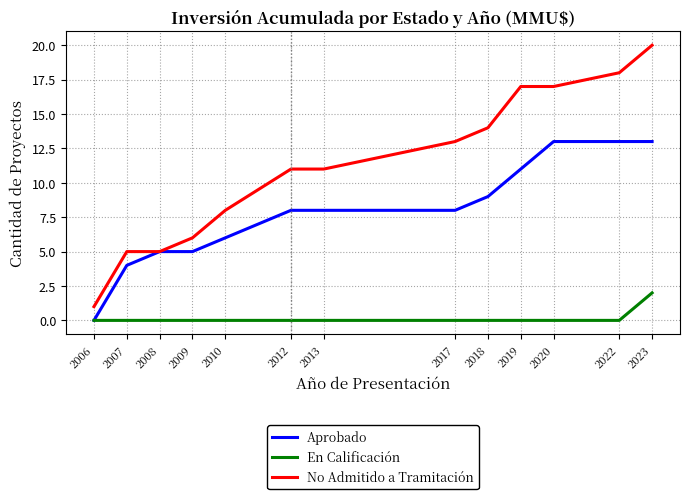

At which category is the sum across all series the highest?

2023